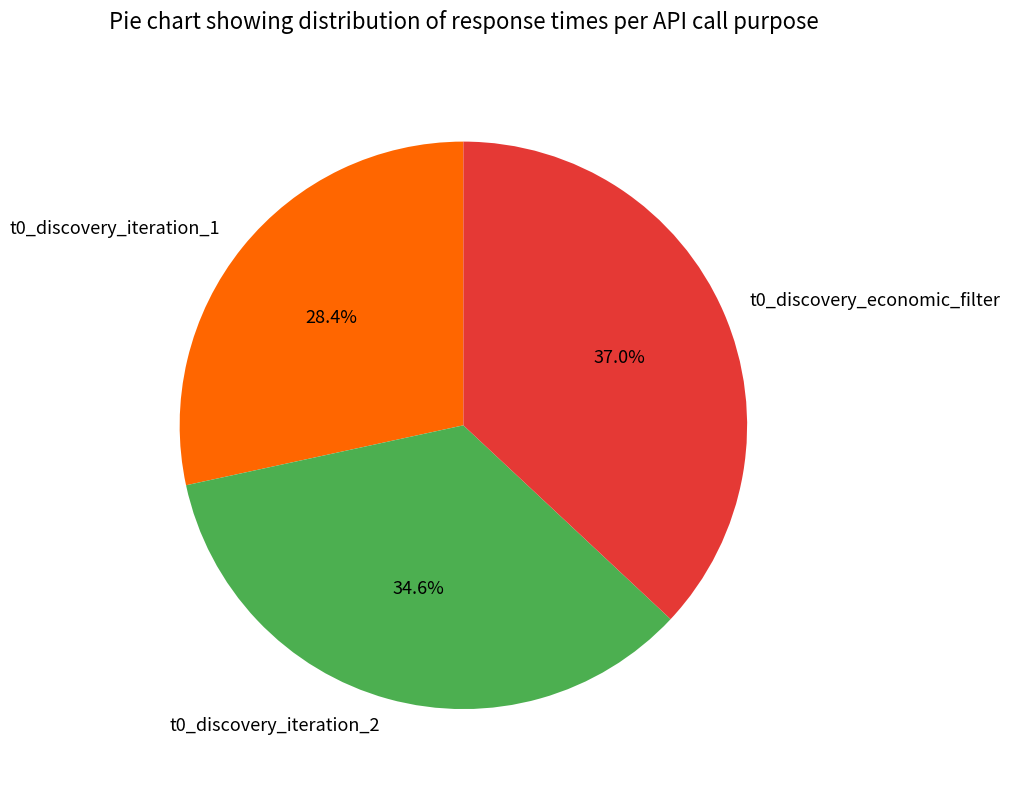

To the nearest percent, what is the combined percentage of t0_discovery_economic_filter and t0_discovery_iteration_2?

72%